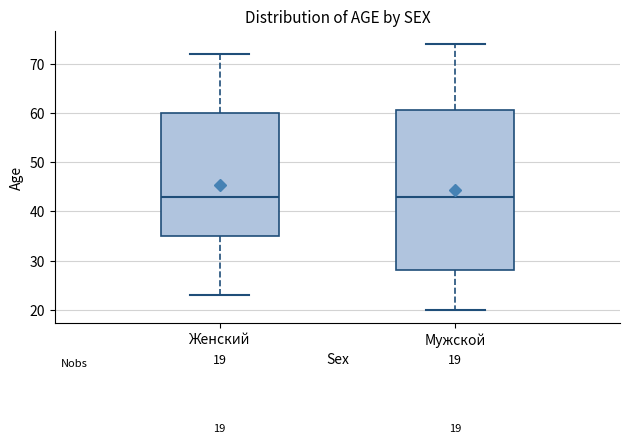

Comparing the boxes themselves (not the whiskers), which one is the tallest?

Мужской